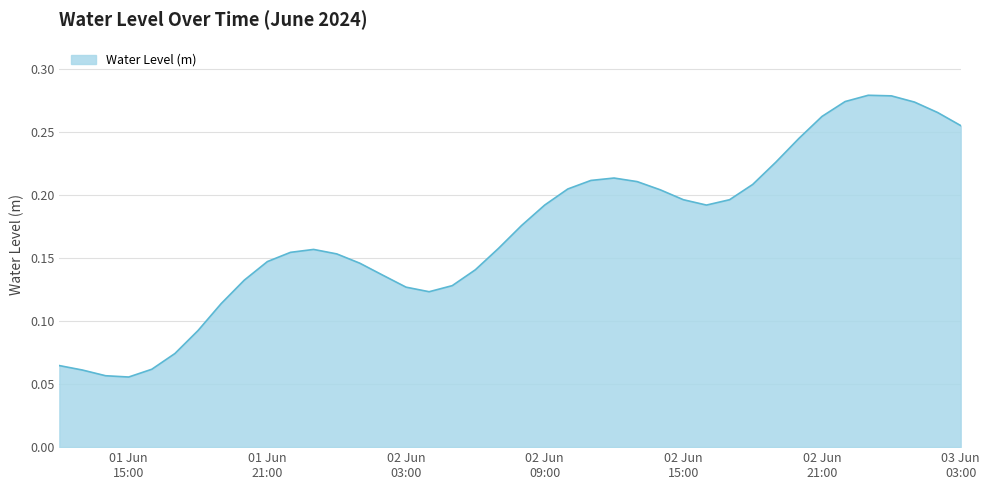

List the labels in order of value, largest first.

2024-06-02 23:00:00, 2024-06-03 00:00:00, 2024-06-02 22:00:00, 2024-06-03 01:00:00, 2024-06-03 02:00:00, 2024-06-02 21:00:00, 2024-06-03 03:00:00, 2024-06-02 20:00:00, 2024-06-02 19:00:00, 2024-06-02 12:00:00, 2024-06-02 11:00:00, 2024-06-02 13:00:00, 2024-06-02 18:00:00, 2024-06-02 10:00:00, 2024-06-02 14:00:00, 2024-06-02 15:00:00, 2024-06-02 17:00:00, 2024-06-02 09:00:00, 2024-06-02 16:00:00, 2024-06-02 08:00:00, 2024-06-02 07:00:00, 2024-06-01 23:00:00, 2024-06-01 22:00:00, 2024-06-02 00:00:00, 2024-06-01 21:00:00, 2024-06-02 01:00:00, 2024-06-02 06:00:00, 2024-06-02 02:00:00, 2024-06-01 20:00:00, 2024-06-02 05:00:00, 2024-06-02 03:00:00, 2024-06-02 04:00:00, 2024-06-01 19:00:00, 2024-06-01 18:00:00, 2024-06-01 17:00:00, 2024-06-01 12:00:00, 2024-06-01 16:00:00, 2024-06-01 13:00:00, 2024-06-01 14:00:00, 2024-06-01 15:00:00